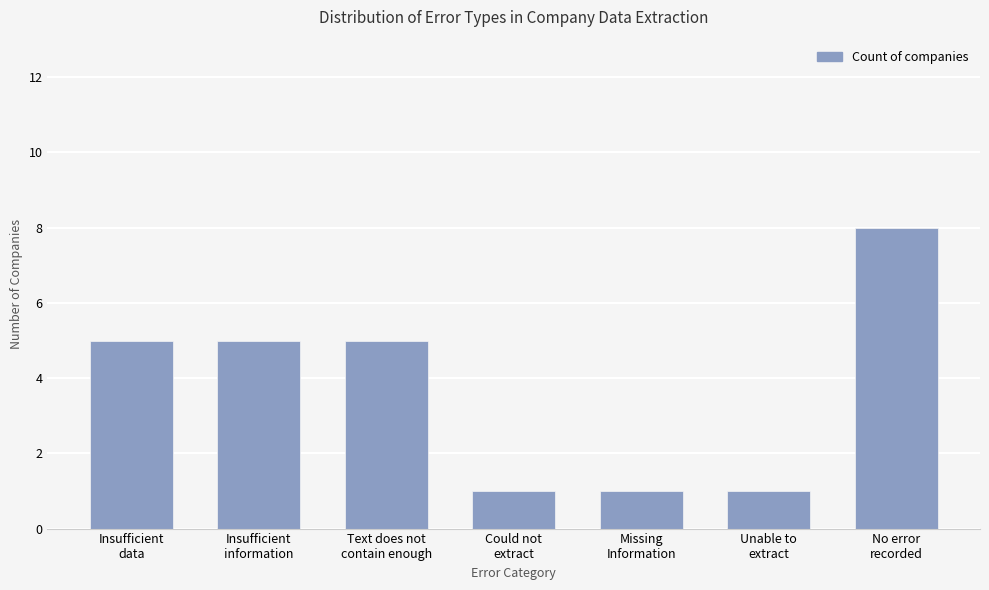

Which has a higher value, No error
recorded or Missing
Information?

No error
recorded